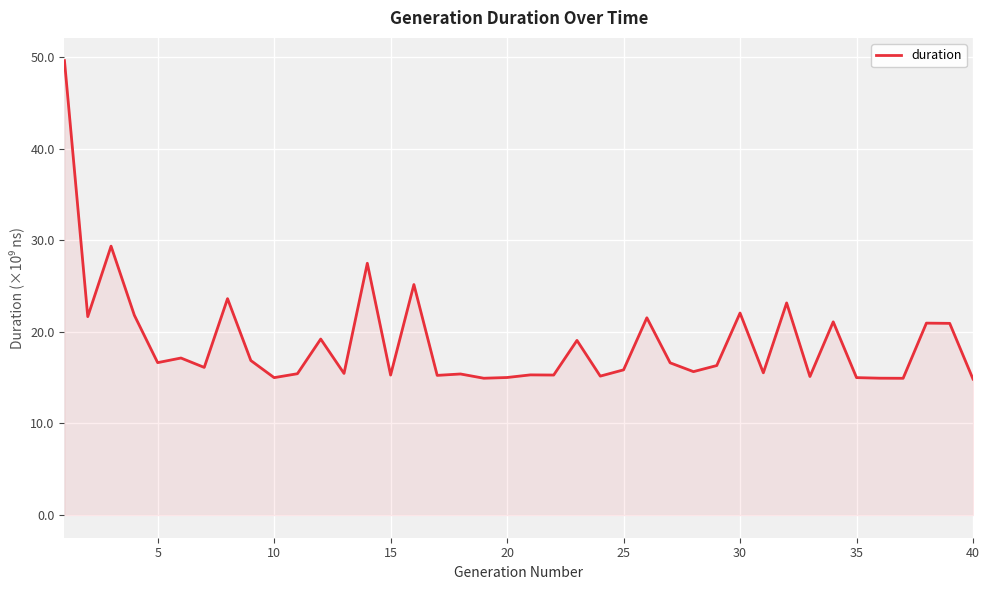

What is the greatest value displayed?

49.7